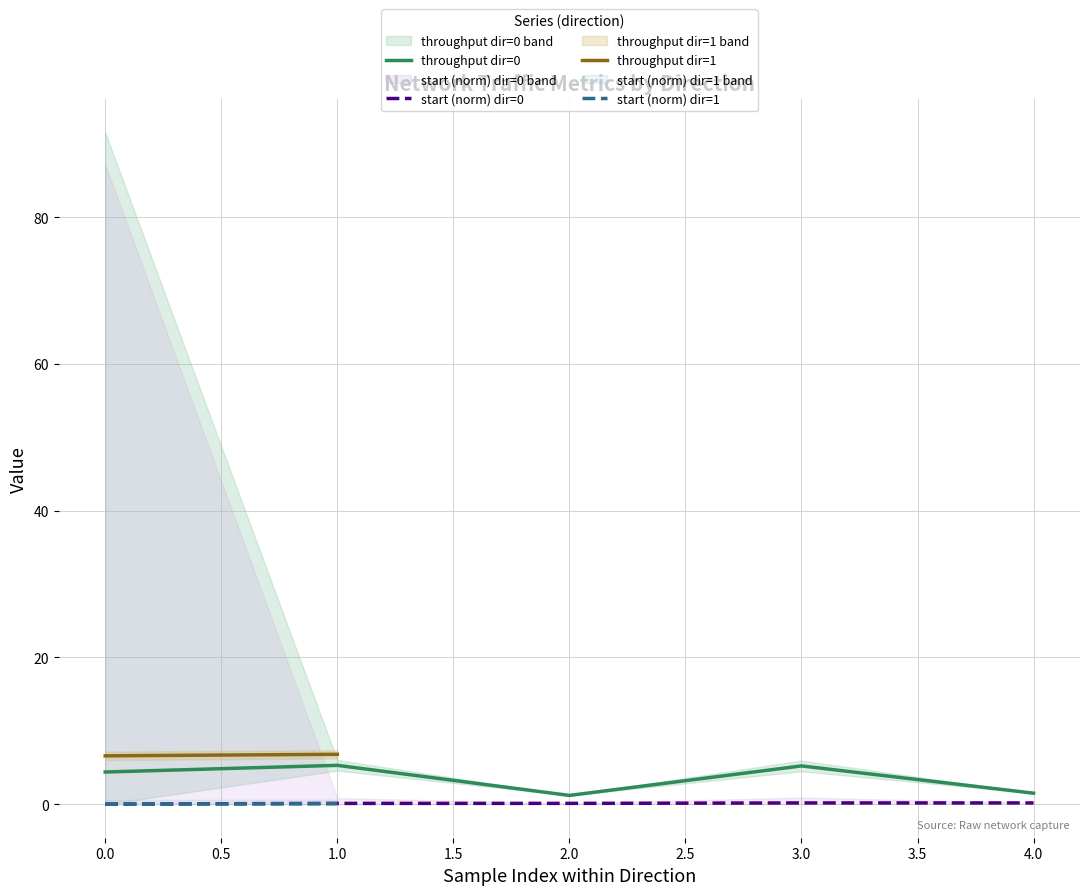

True or false: throughput dir=0 has a value of 1.3 at 0.0.

False